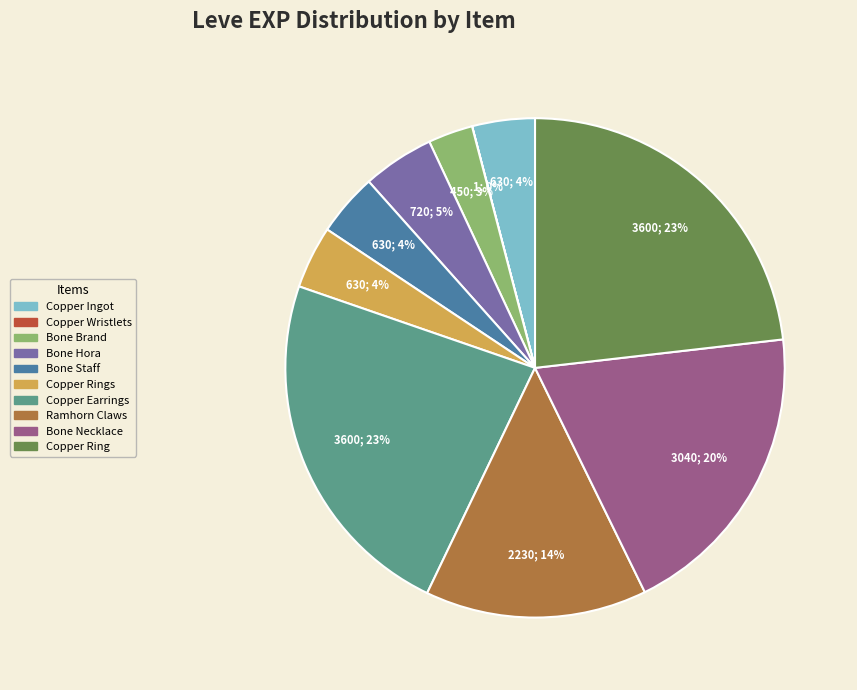

To the nearest percent, what is the difference between the largest and smallest slice percentages?

23%